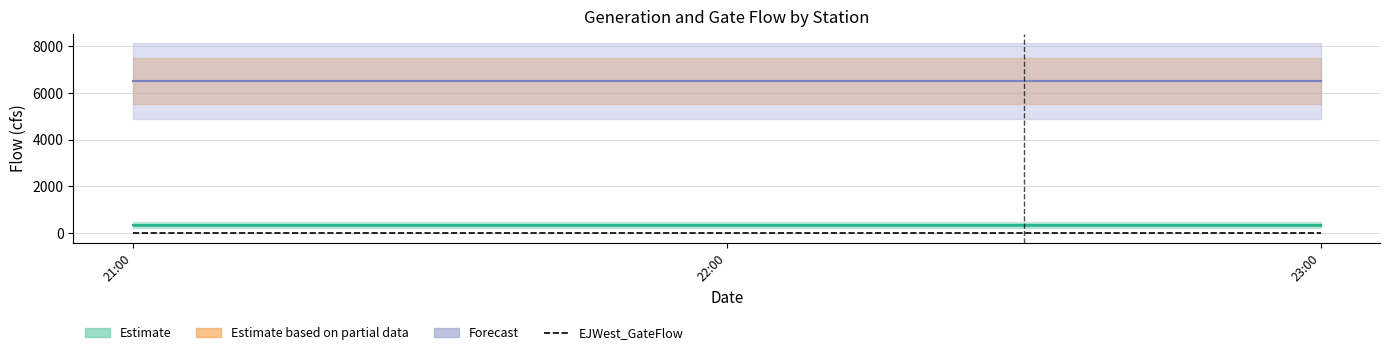

Between 2021-03-31 23:00:00 and 2021-03-31 21:00:00, which is larger?

2021-03-31 23:00:00